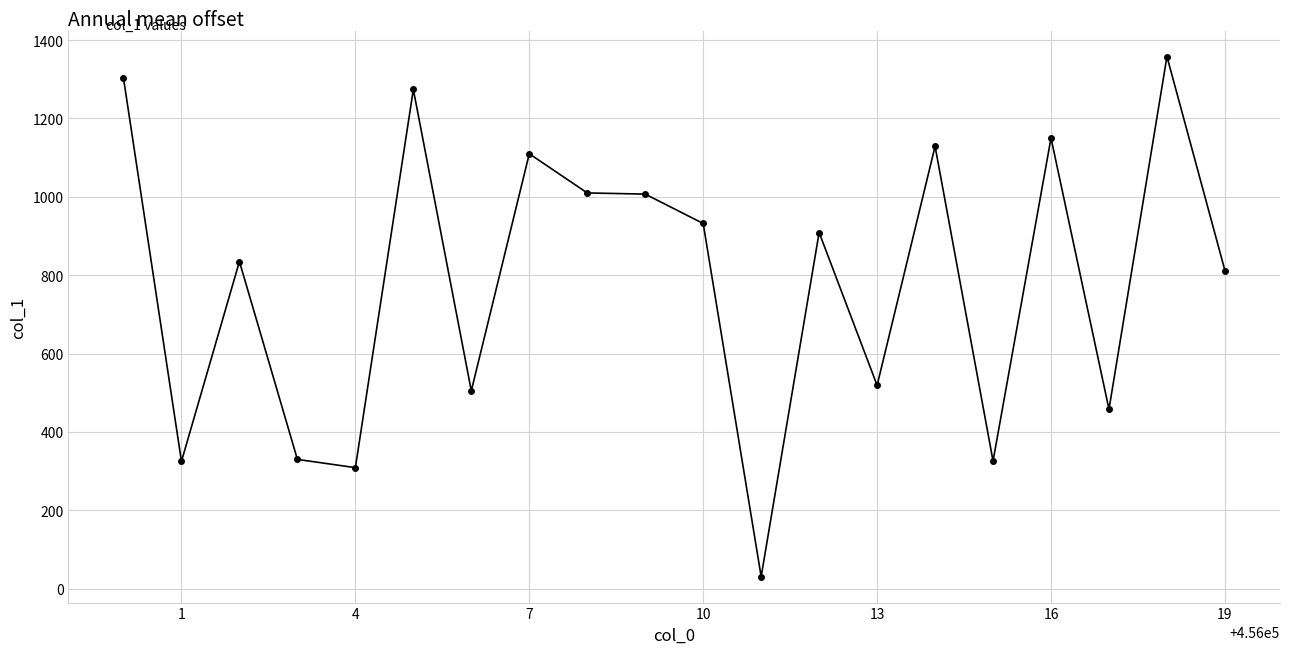

What is the average value?

782